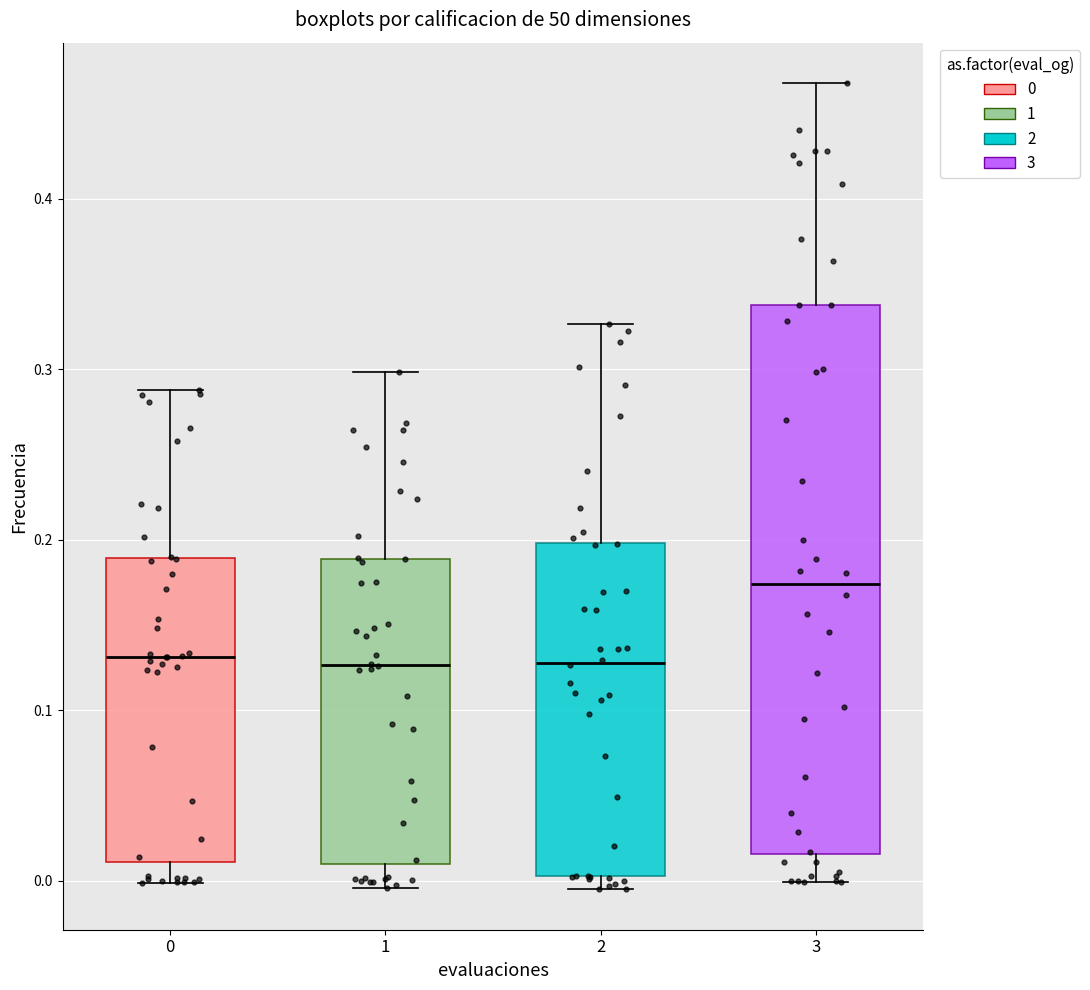

Where is the upper edge of the box at x = 3 on the y-axis? The values are not printed on the chart, so give them approximately, as read against the axis.

0.34